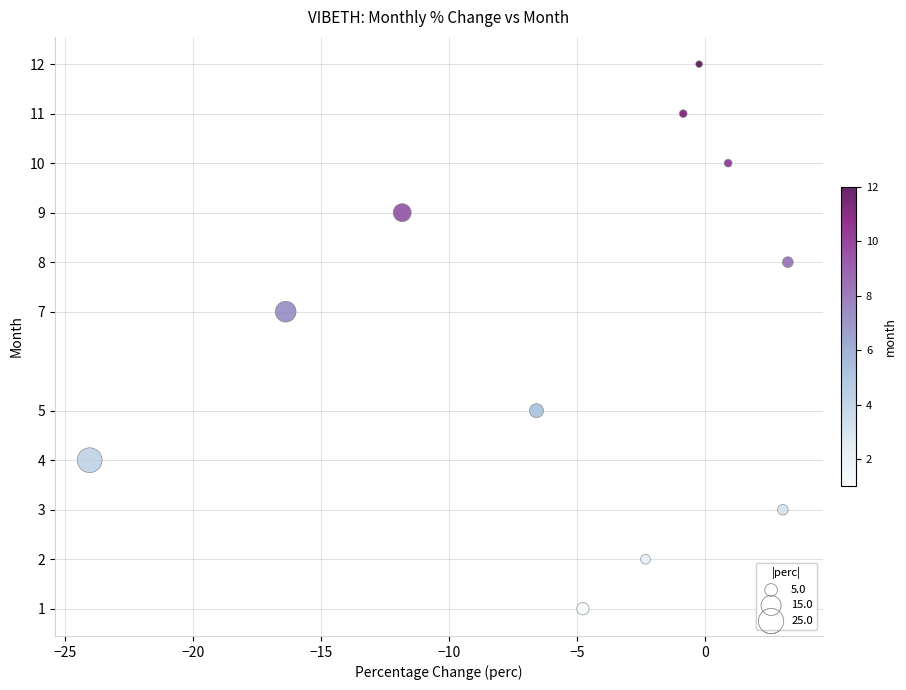

What is the range of Y values (max minus min)?

11